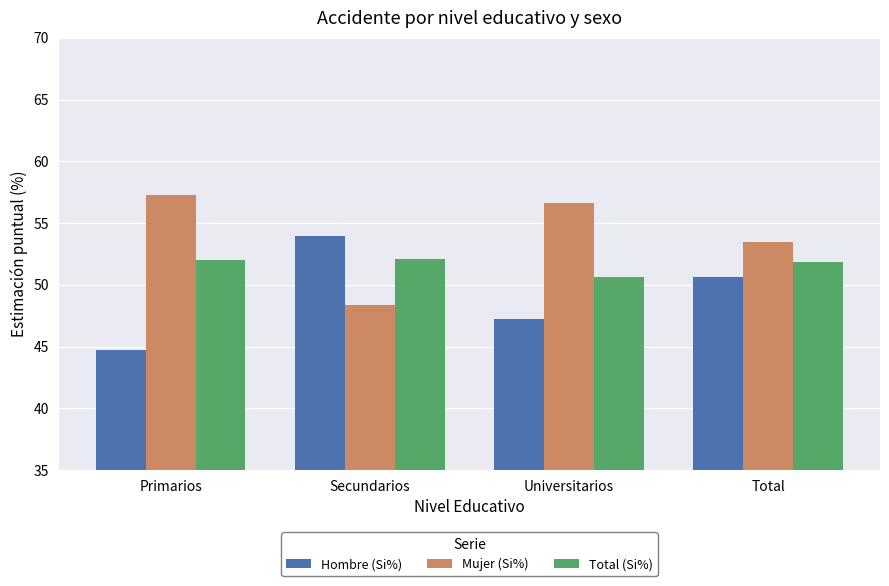

Are the bars grouped side by side (vs. stacked)?

Yes